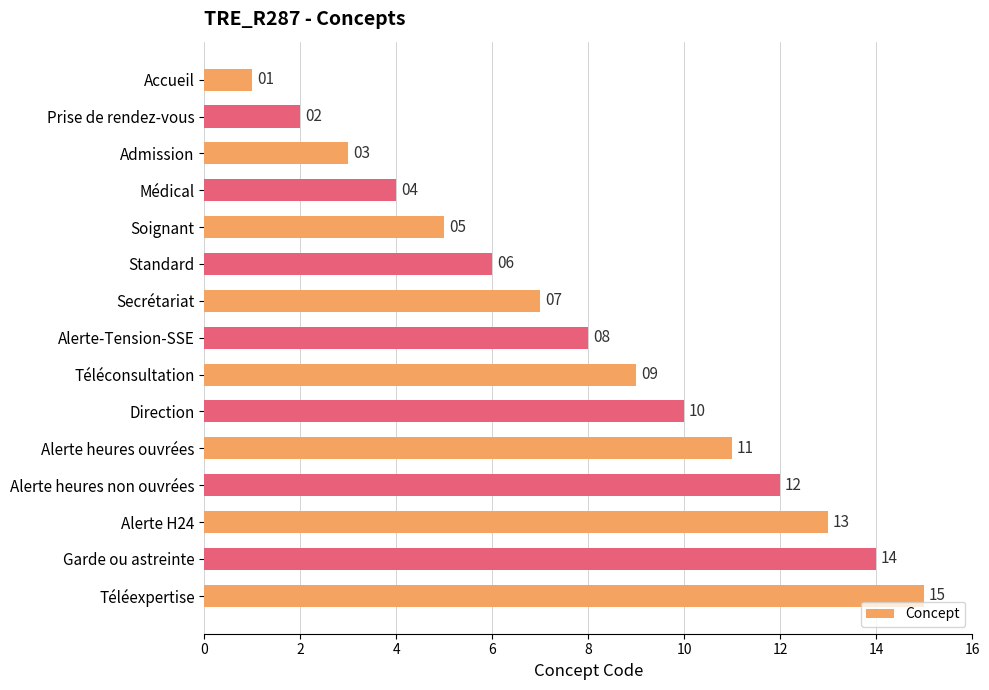

Where is the data nearest to the value 8?

Alerte-Tension-SSE